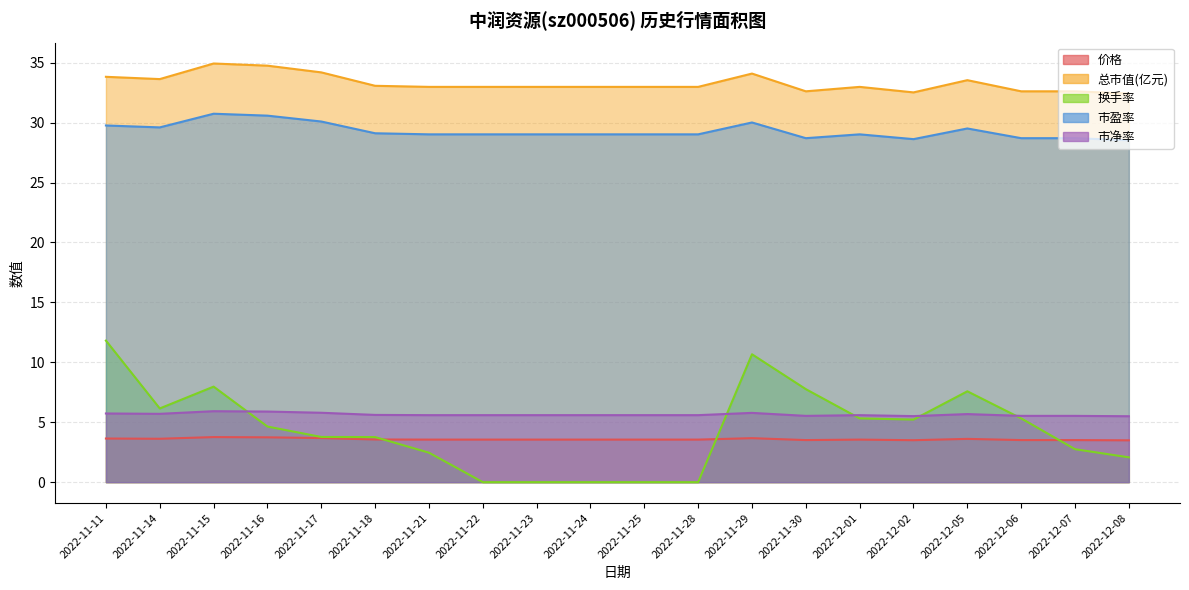

What value does the 价格 series have at 2022-12-02?

3.5